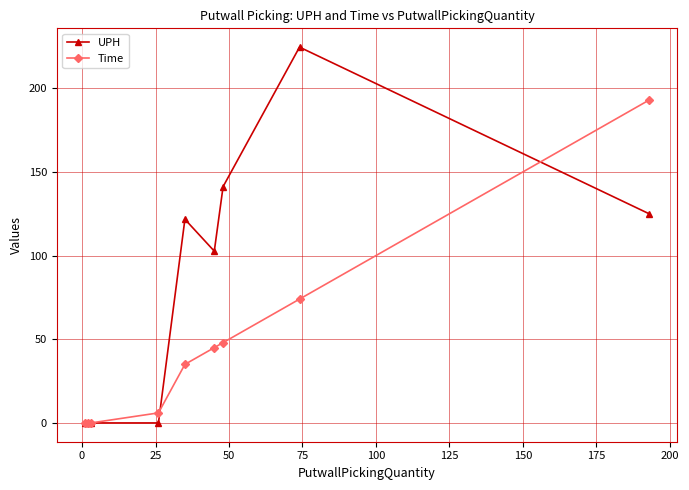

Which series has the largest total across all categories?

UPH